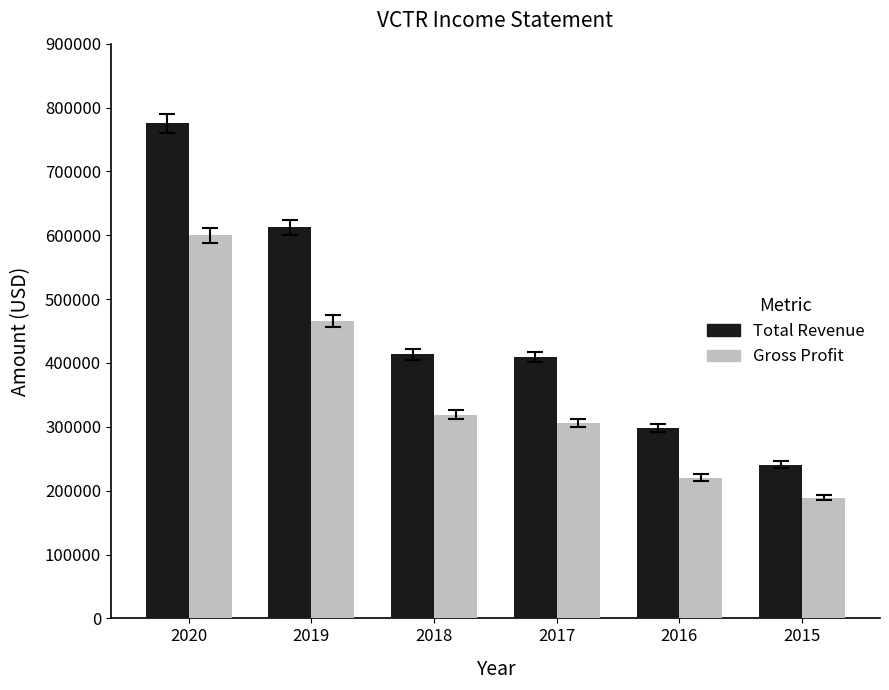

How many values in the Gross Profit series are below 318700?

3